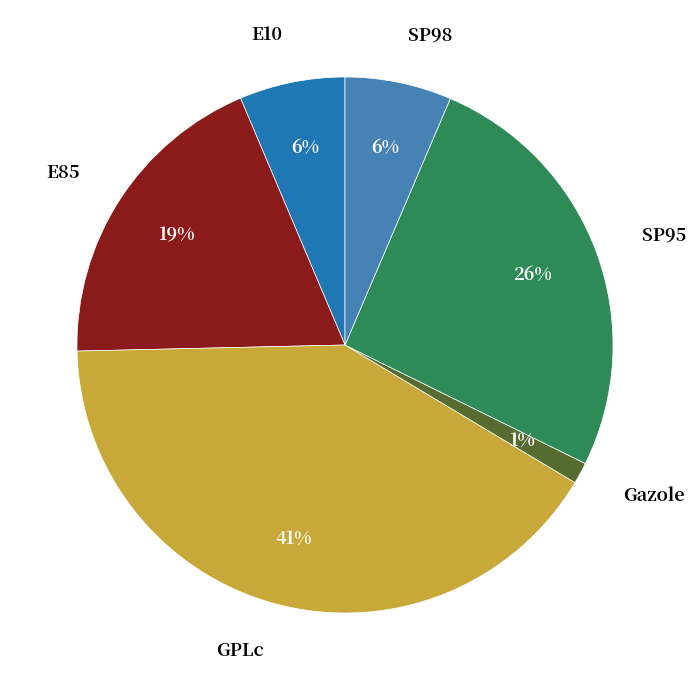

The E85 slice represents 6% of the pie. True or false?

False